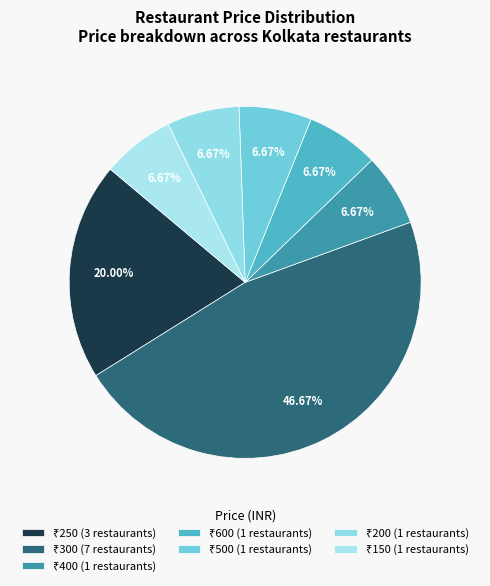

Does any single category account for the majority?

No